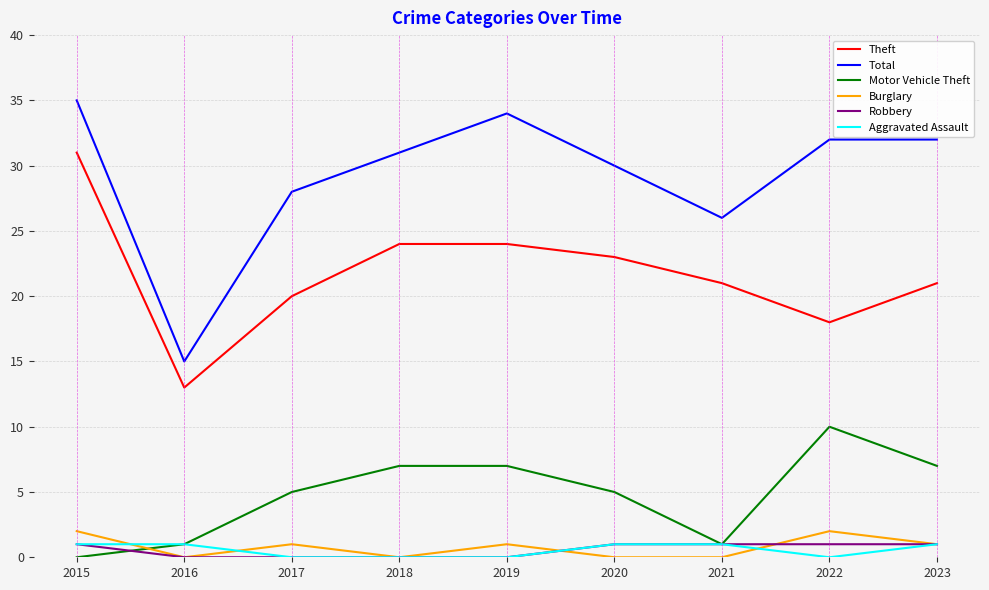

Reading left to right, transcribe all the data shown in this chart.

Theft: 31	13	20	24	24	23	21	18	21
Total: 35	15	28	31	34	30	26	32	32
Motor Vehicle Theft: 0	1	5	7	7	5	1	10	7
Burglary: 2	0	1	0	1	0	0	2	1
Robbery: 1	0	0	0	0	1	1	1	1
Aggravated Assault: 1	1	0	0	0	1	1	0	1